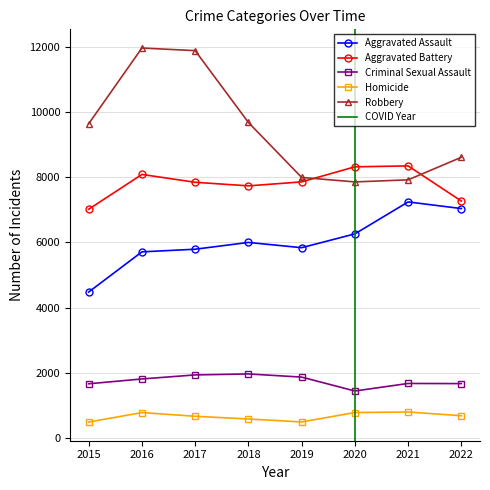

Reading left to right, extract all data points from this chart.

Aggravated Assault: 4480	5712	5793	6001	5840	6263	7243	7039
Aggravated Battery: 7018	8085	7845	7735	7857	8319	8347	7269
Criminal Sexual Assault: 1668	1816	1940	1970	1873	1447	1678	1674
Homicide: 496	786	672	589	498	787	803	689
Robbery: 9638	11960	11880	9679	7994	7856	7920	8611